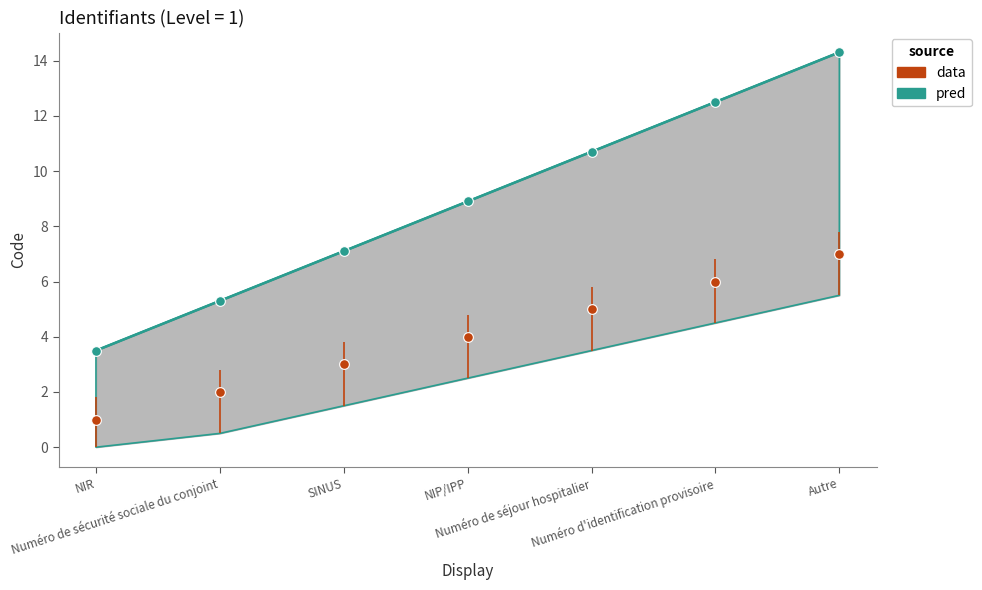

Is it true that the value at Autre is 14.3?

True